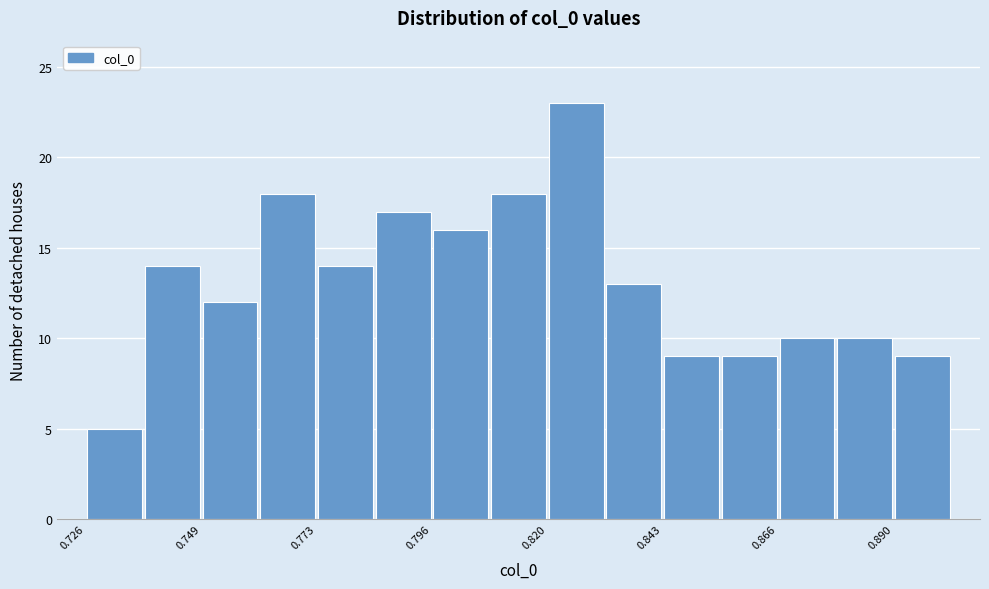

Read against the x-axis, roughly where is the centre of the tallest bar?

0.825